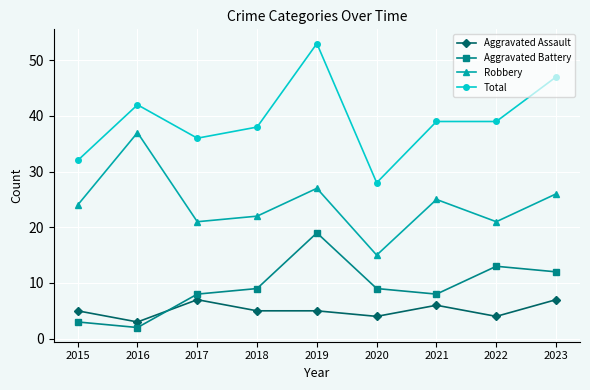

Which category has the highest value in the Total series?

2019